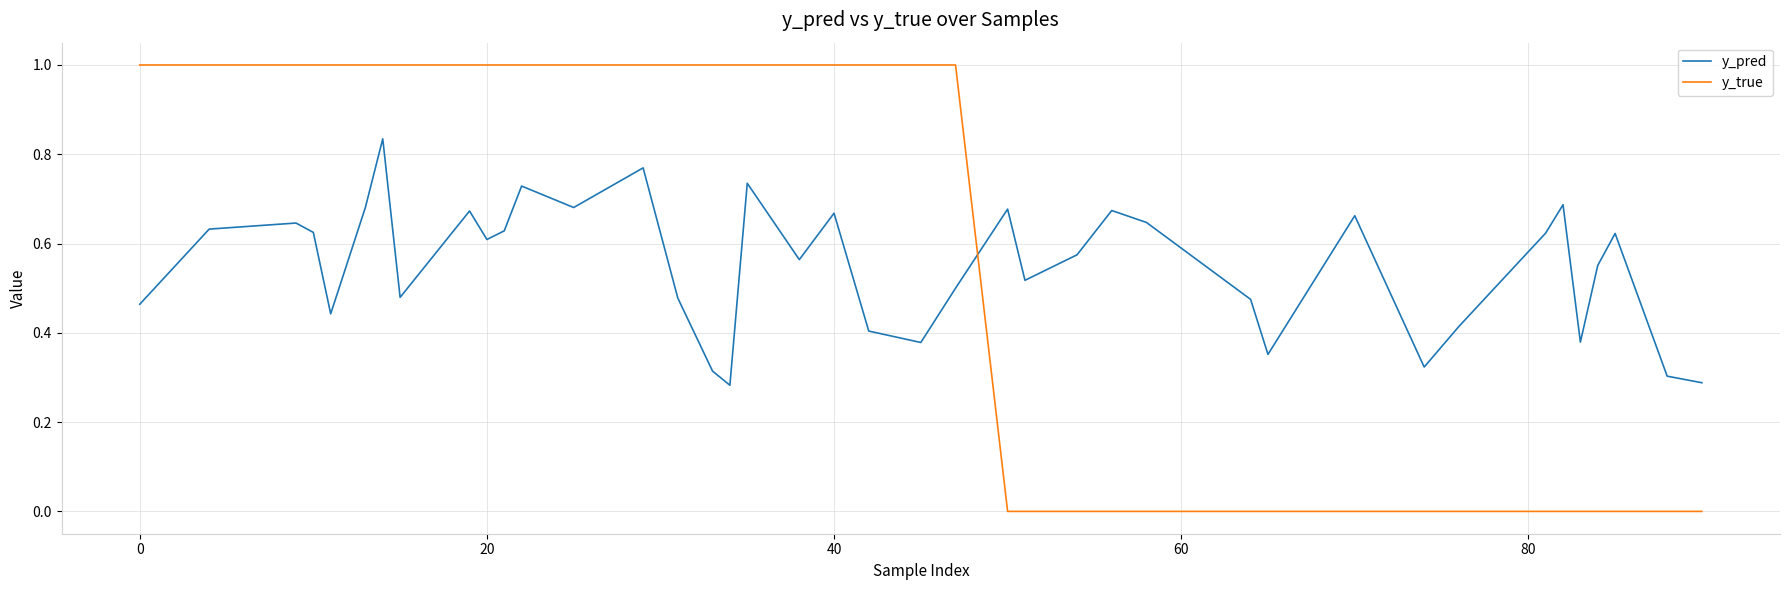

Which series has the widest spread of values?

y_true